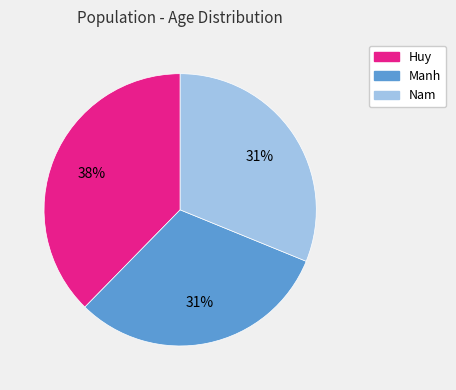

Is it true that Huy is 38% of the pie?

True